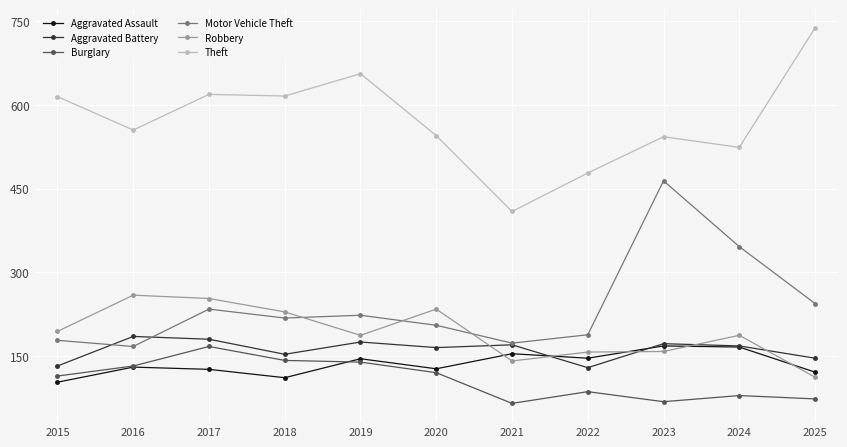

How many lines are shown in the chart?

6